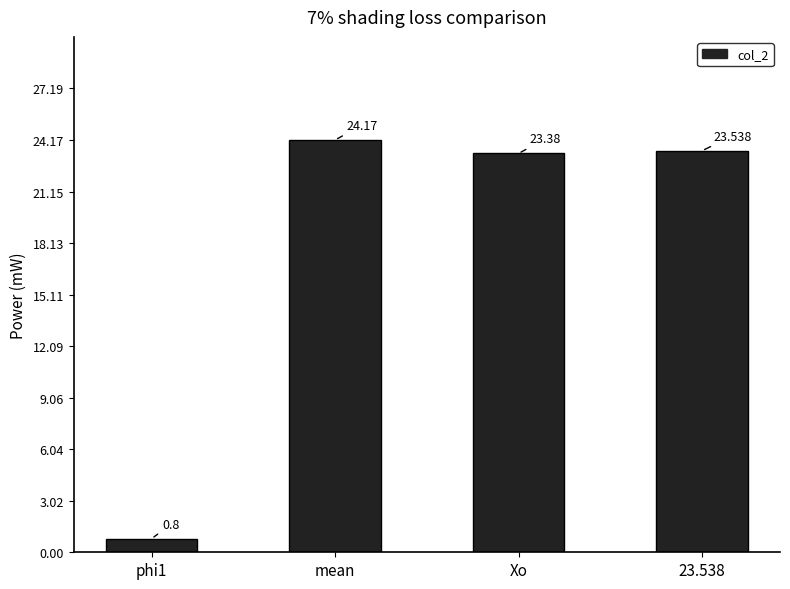

At which label is the value closest to 12?

phi1